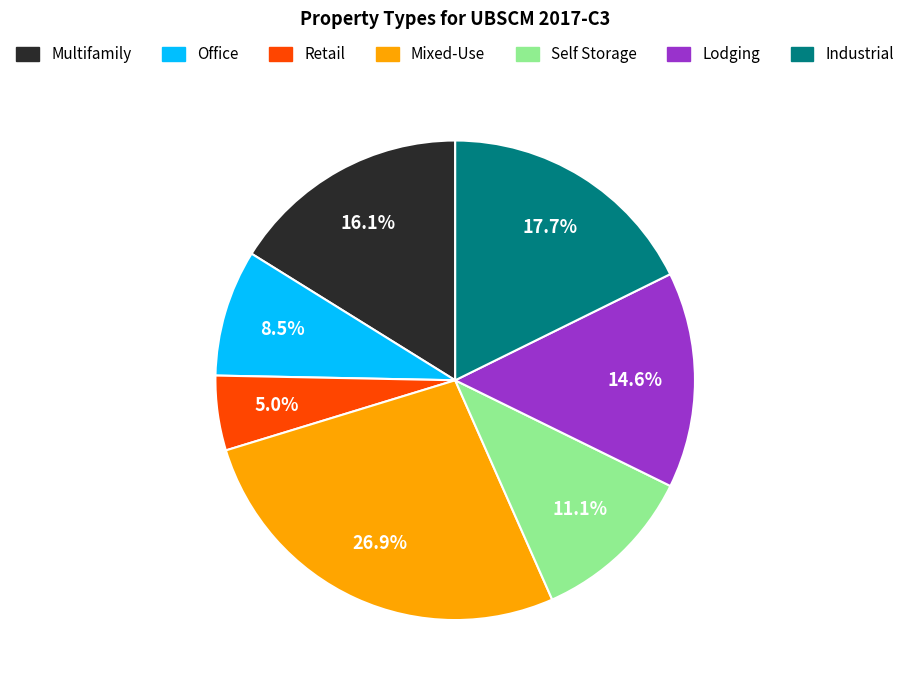

Is there a majority slice in this chart?

No